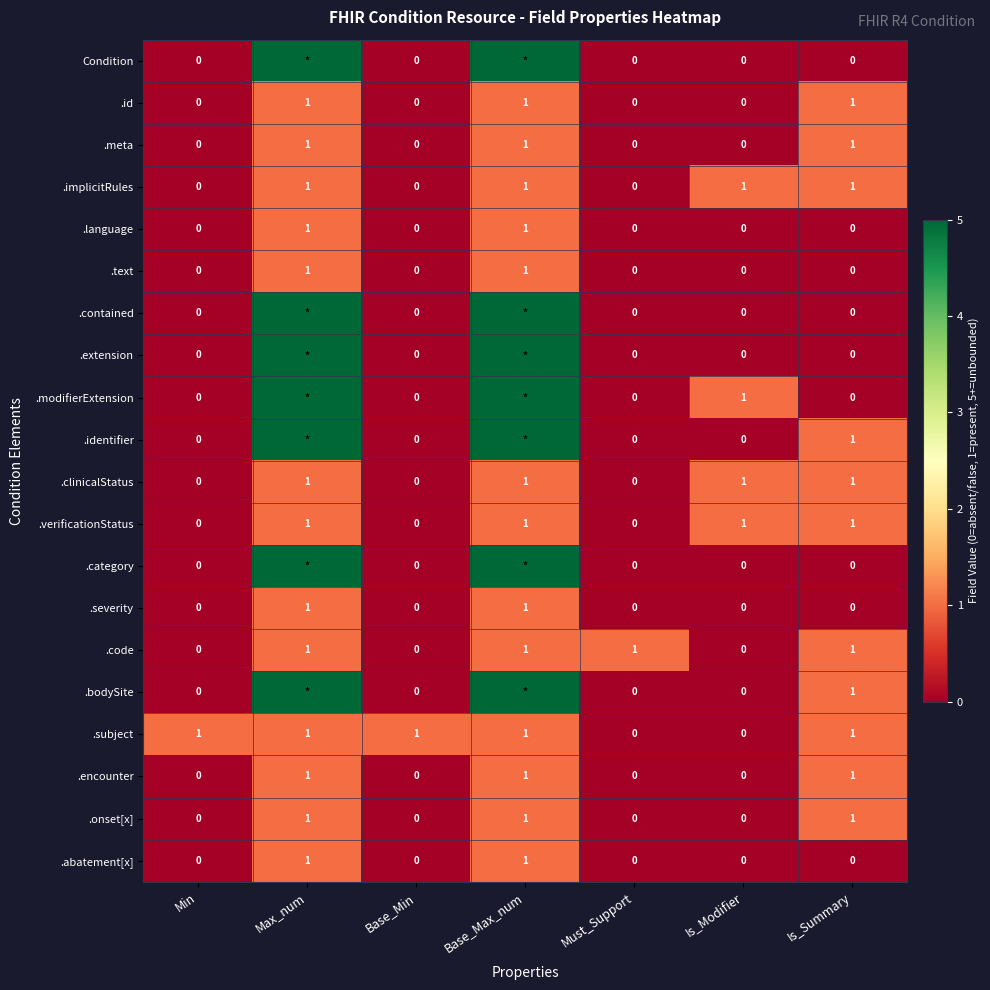

How many .id values are between 0 and 1?

7